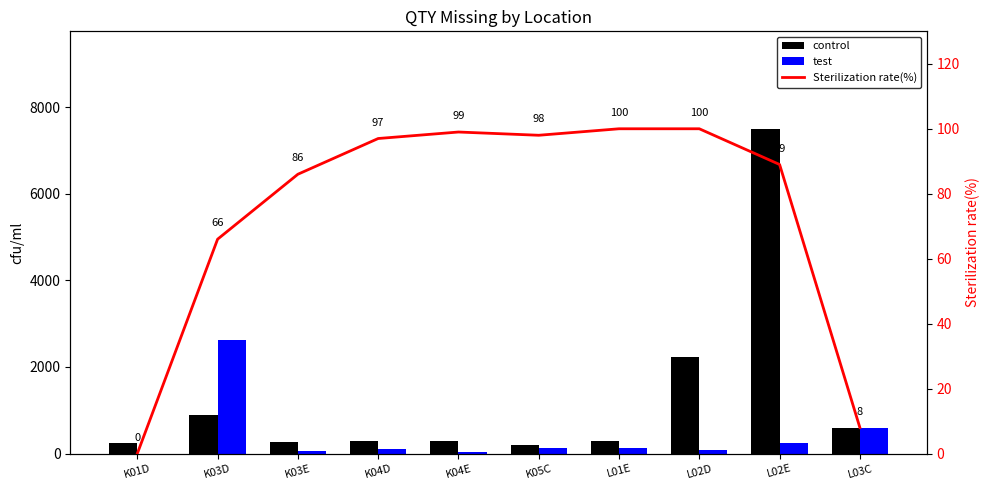

What is the value of the Sterilization rate(%) bar at the 8th from the left?

100